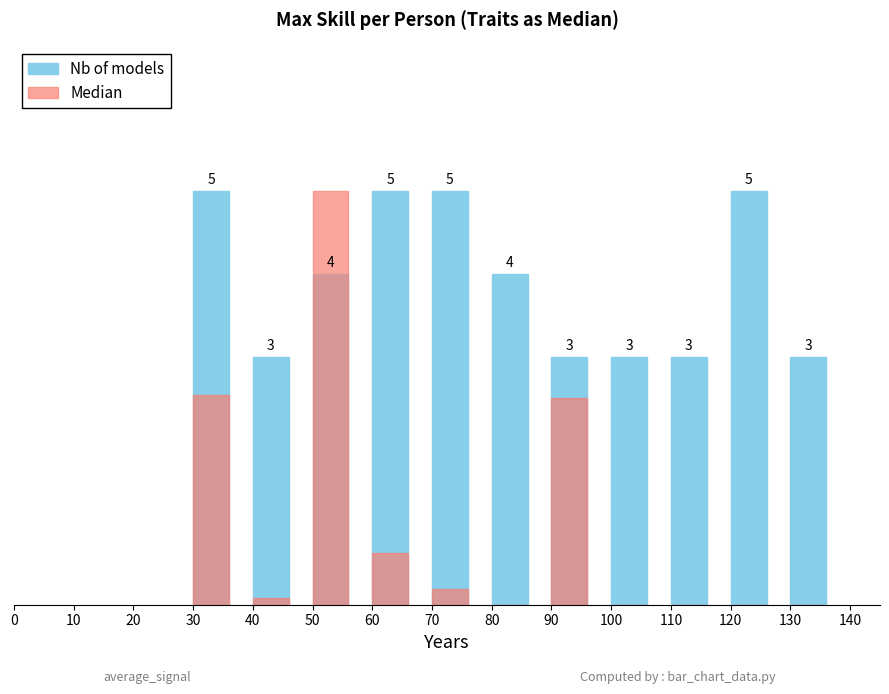

Does the chart contain stacked bars?

No